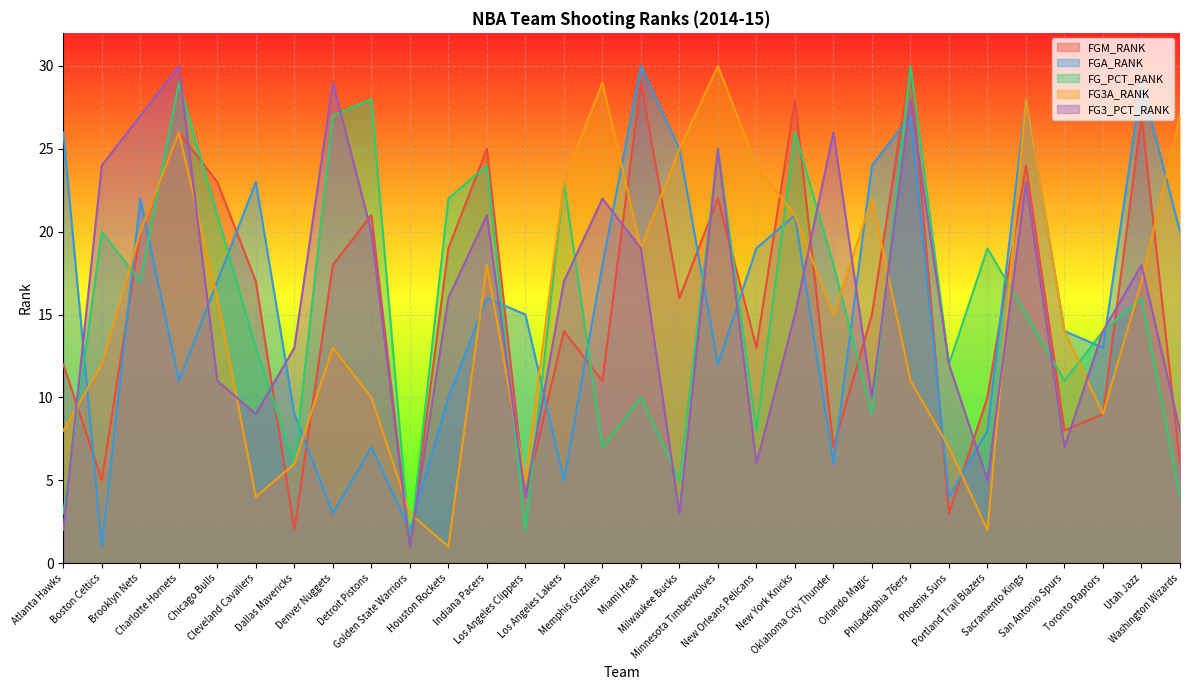

What is the sum of all FG3_PCT_RANK values?

465